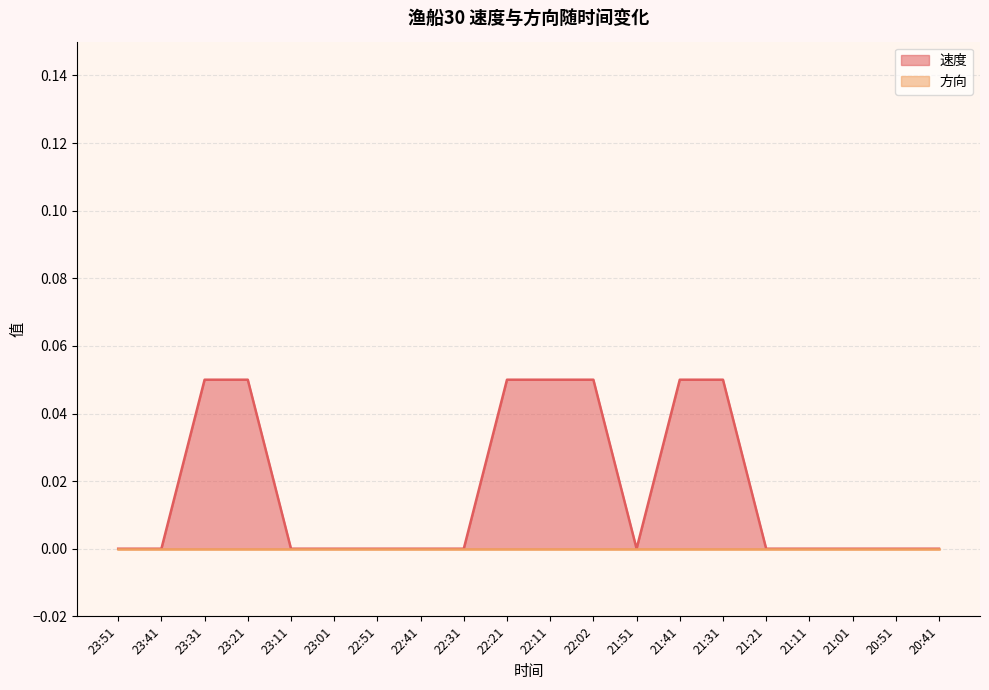

What is the sum of all values?

0.4